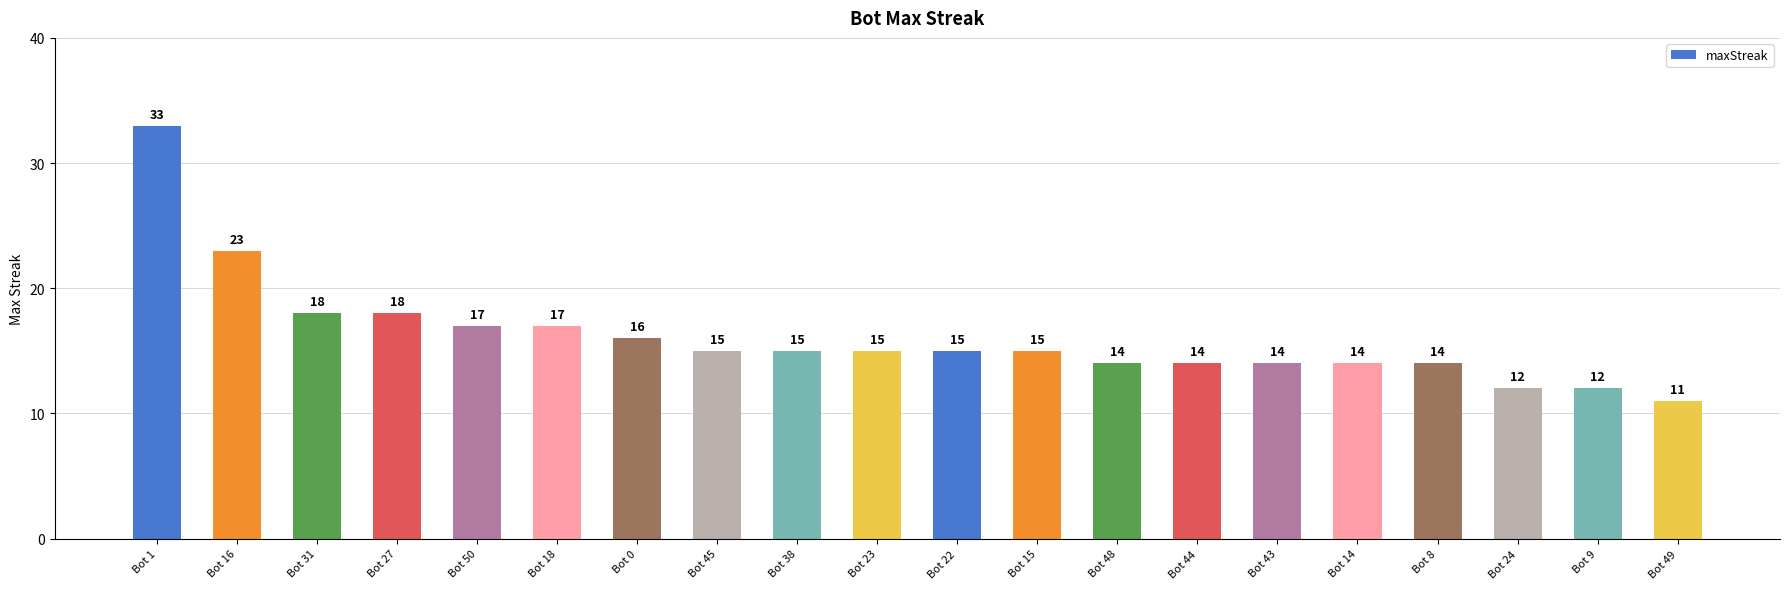

Reading right to left, extract all data points from this chart.

11	12	12	14	14	14	14	14	15	15	15	15	15	16	17	17	18	18	23	33